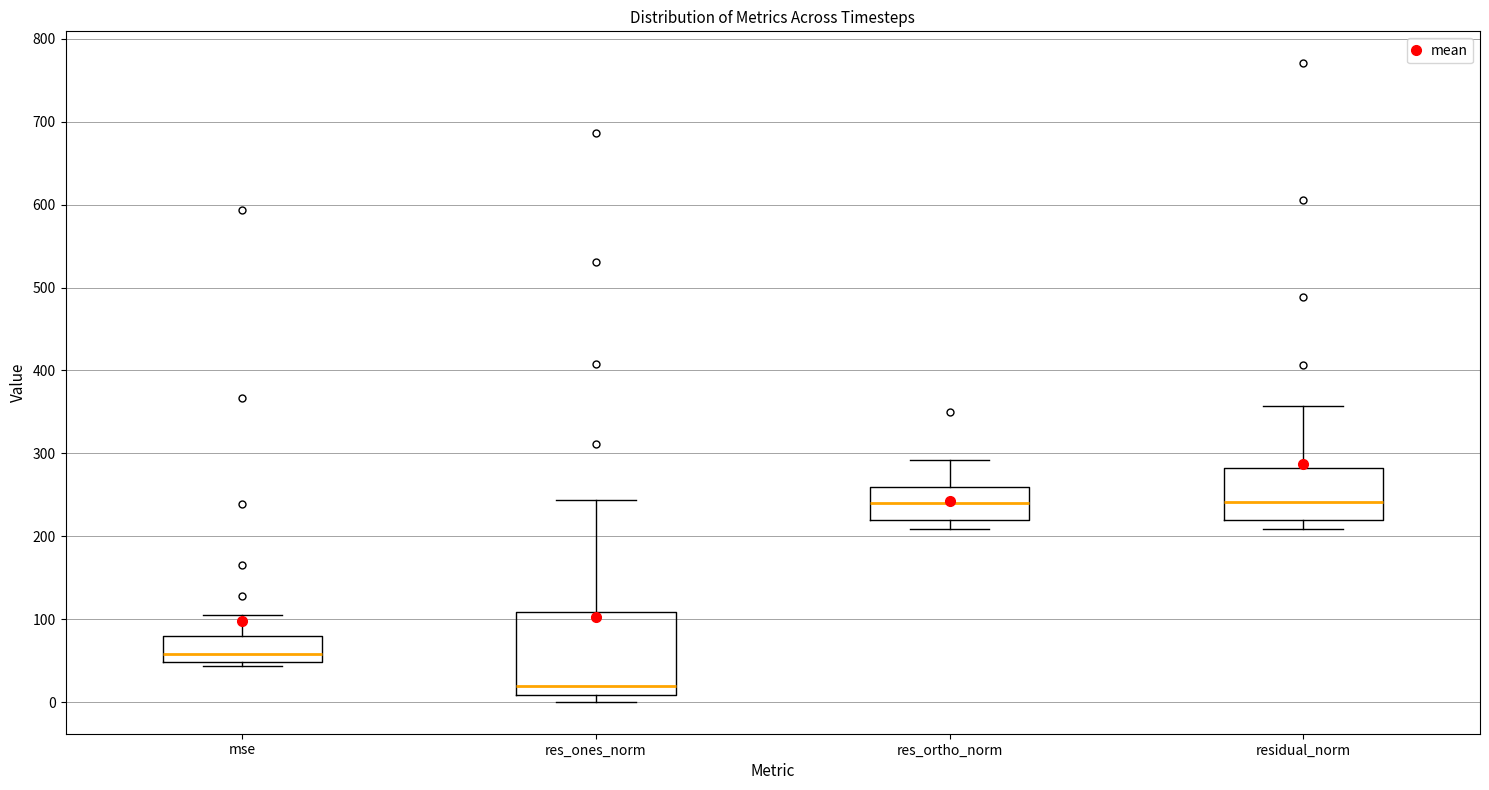

Reading left to right, read every box against the y-axis: the position of its median line, the range the box covers, and the ends of its whiskers. The values are not printed on the chart, so give them approximately, as read against the axis.

mse: median 60, box 50 to 80, whiskers 40 to 100
res_ones_norm: median 20, box 10 to 110, whiskers 0 to 240
res_ortho_norm: median 240, box 220 to 260, whiskers 210 to 290
residual_norm: median 240, box 220 to 280, whiskers 210 to 360